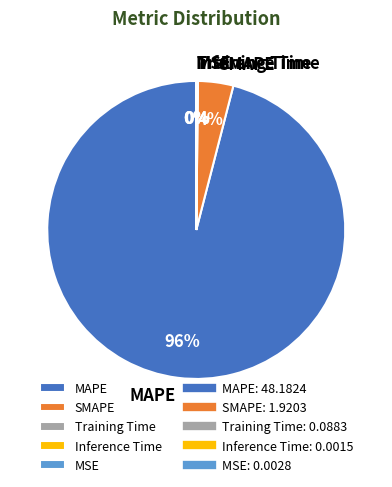

True or false: MAPE accounts for 96% of the total.

True